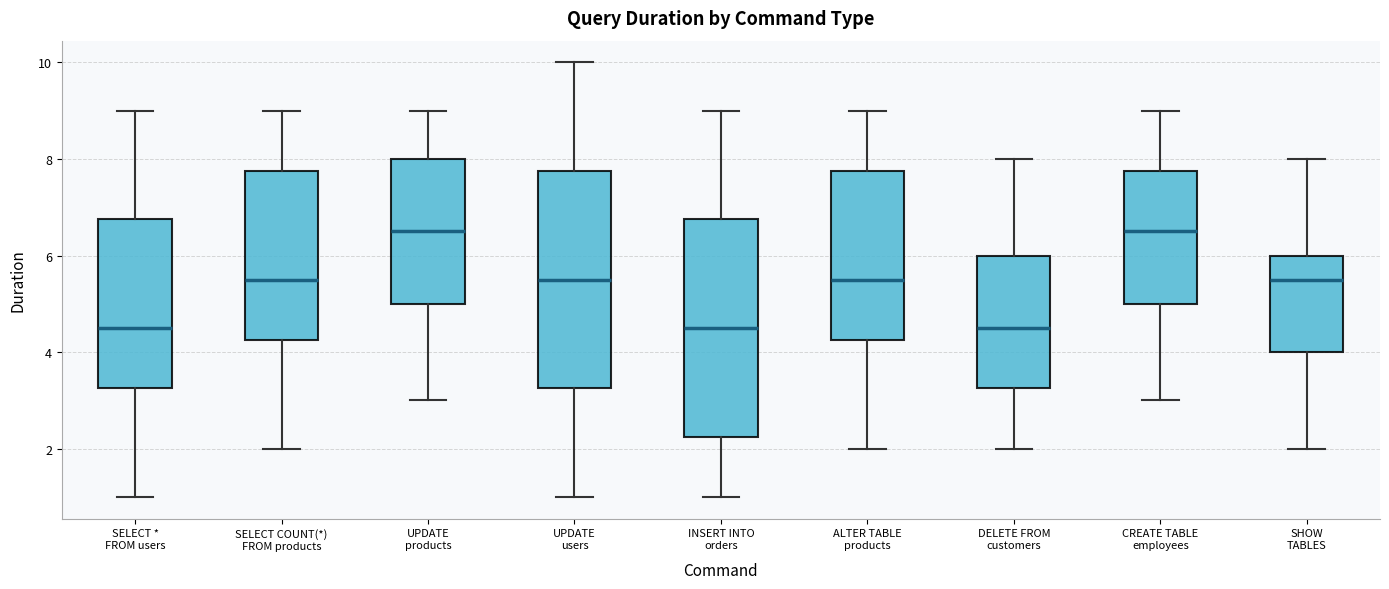

Reading left to right, read every box against the y-axis: the position of its median line, the range the box covers, and the ends of its whiskers. The values are not printed on the chart, so give them approximately, as read against the axis.

SELECT * FROM users: median 4.6, box 3.2 to 6.8, whiskers 1.0 to 9.0
SELECT COUNT(*) FROM products: median 5.6, box 4.2 to 7.8, whiskers 2.0 to 9.0
UPDATE products: median 6.6, box 5.0 to 8.0, whiskers 3.0 to 9.0
UPDATE users: median 5.6, box 3.2 to 7.8, whiskers 1.0 to 10.0
INSERT INTO orders: median 4.6, box 2.2 to 6.8, whiskers 1.0 to 9.0
ALTER TABLE products: median 5.6, box 4.2 to 7.8, whiskers 2.0 to 9.0
DELETE FROM customers: median 4.6, box 3.2 to 6.0, whiskers 2.0 to 8.0
CREATE TABLE employees: median 6.6, box 5.0 to 7.8, whiskers 3.0 to 9.0
SHOW TABLES: median 5.6, box 4.0 to 6.0, whiskers 2.0 to 8.0